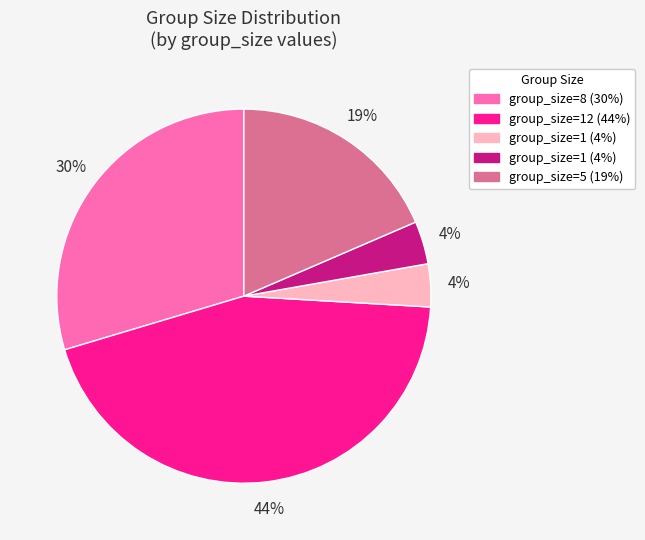

Is there any slice that represents more than half of the pie?

No